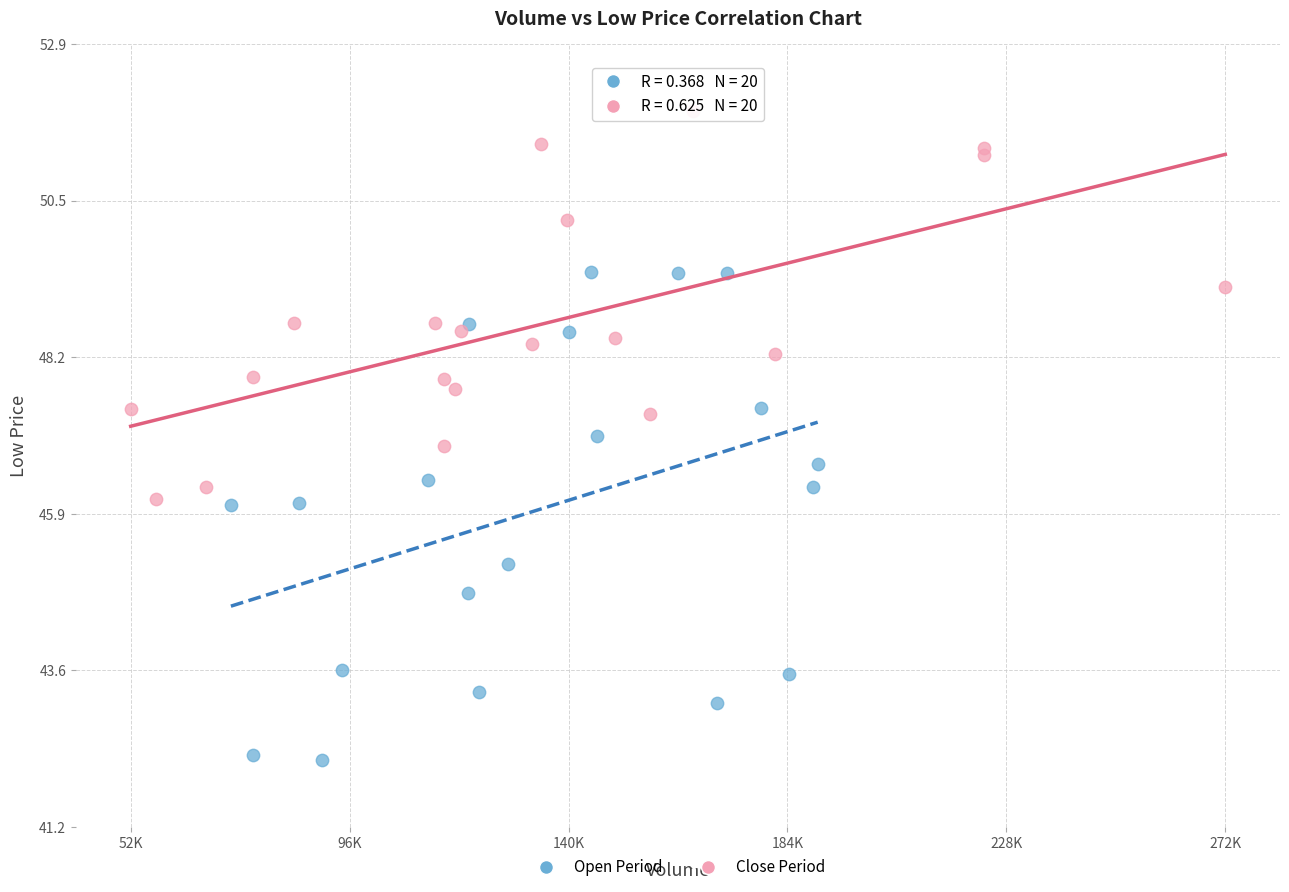

Which series contains the highest Y value?

Close Period